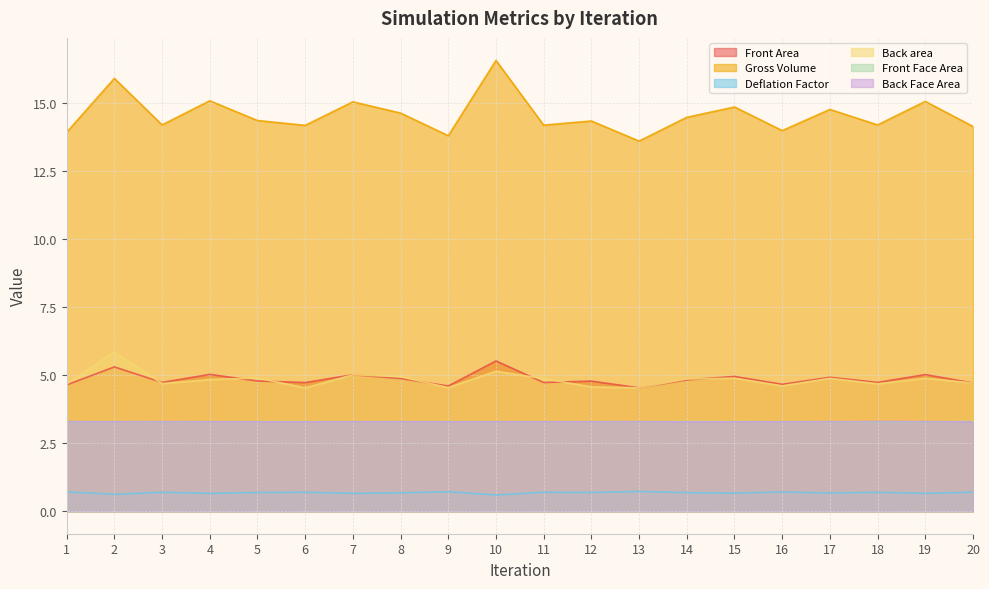

What is the value of the Back area point at the 1st from the left?

4.7